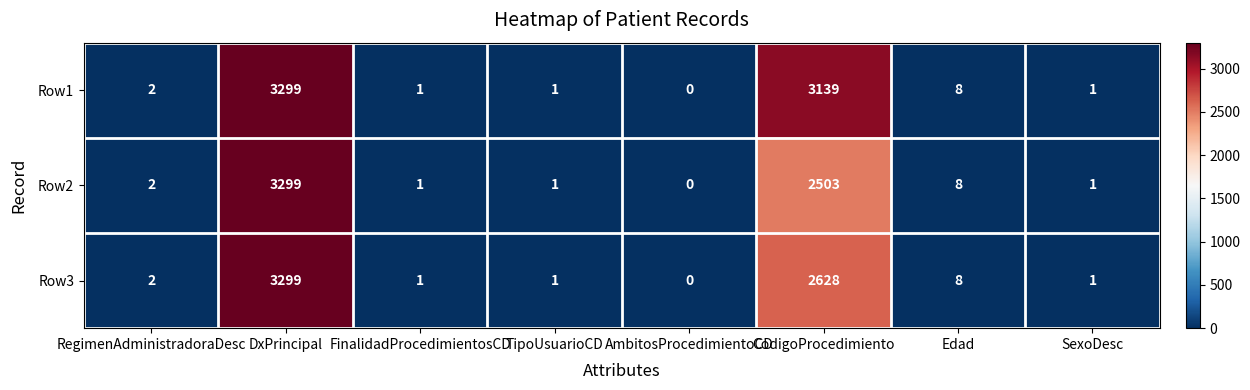

At how many categories does at least one series exceed 3287?

1